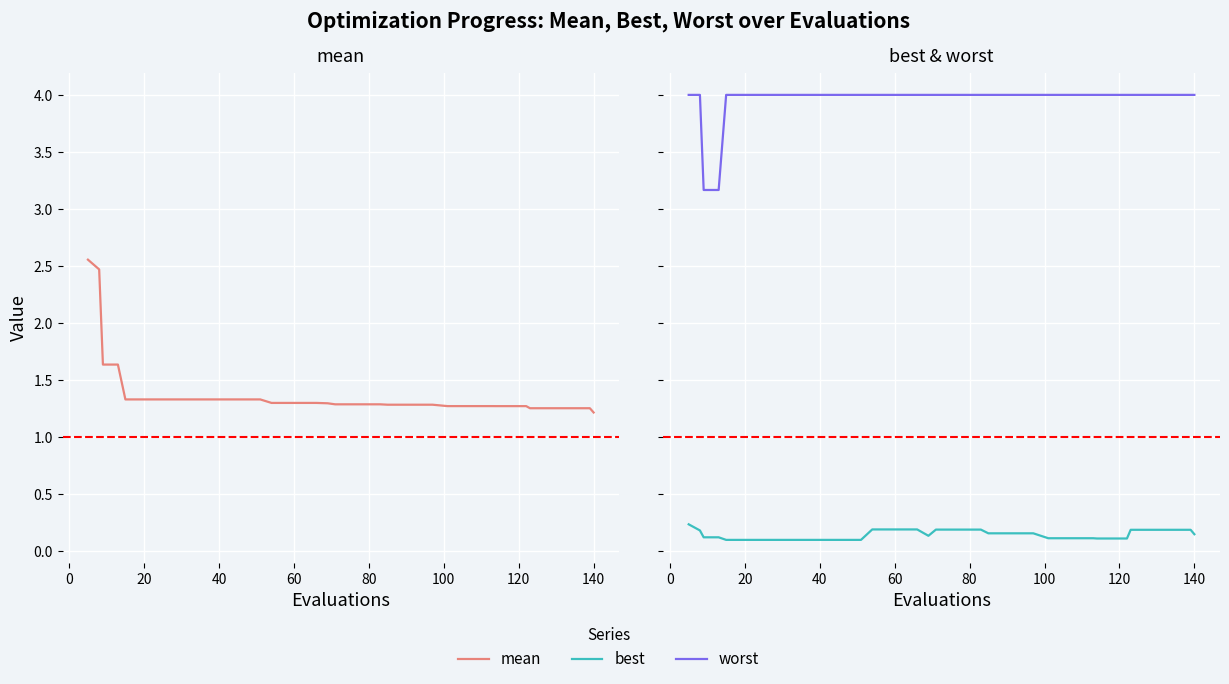

What is the value of the worst point at the 26th from the left?

4.0